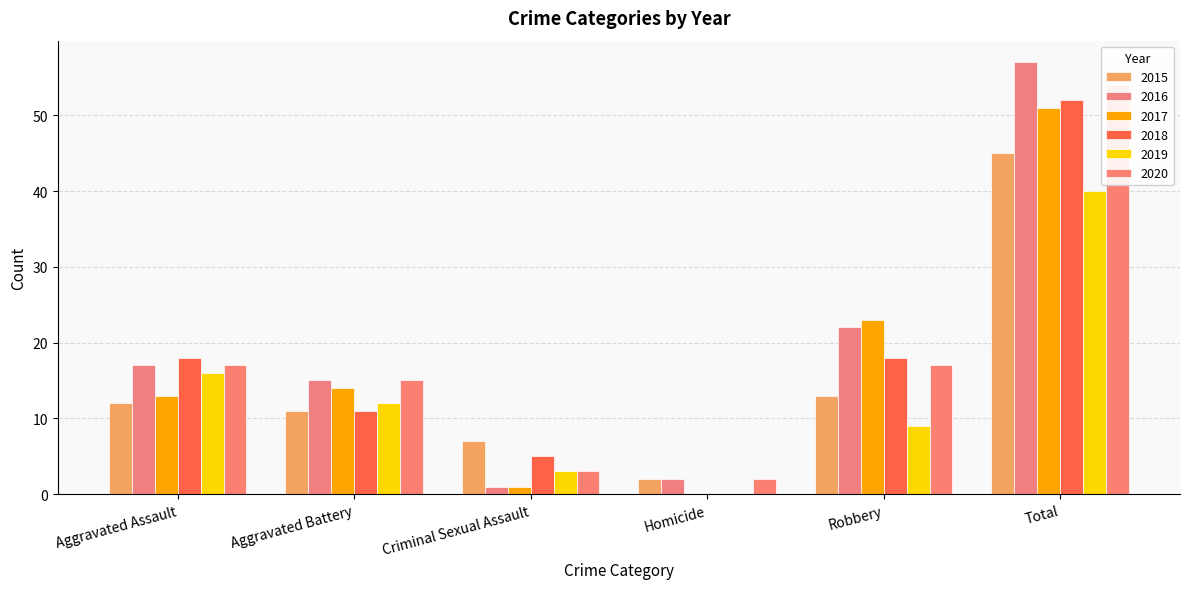

Are the bars horizontal?

No